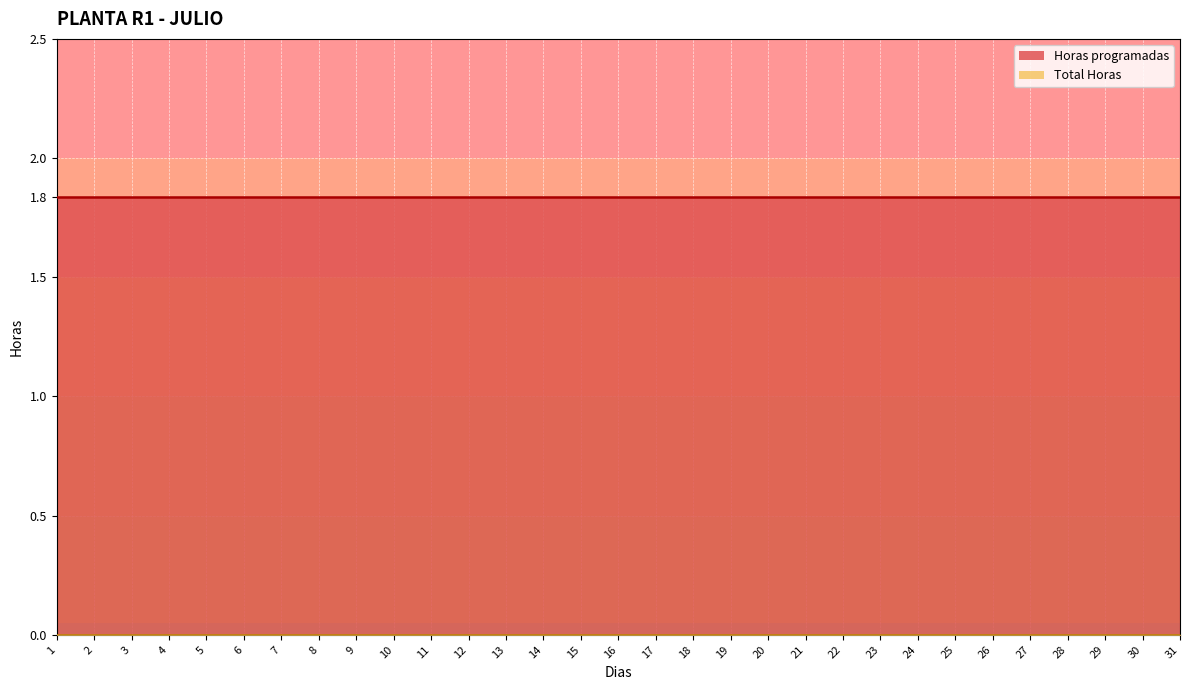

What is the difference between the highest and lowest values at 25?

1.8